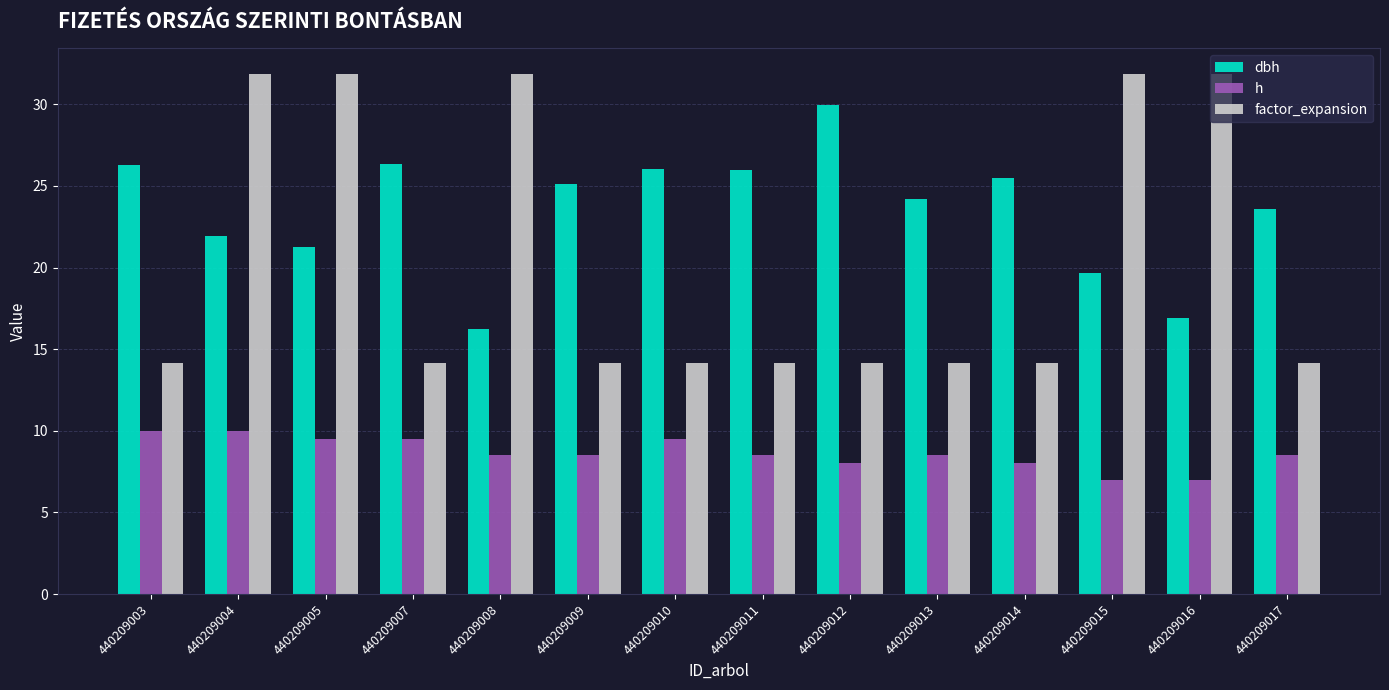

How many bars are there in total?

42